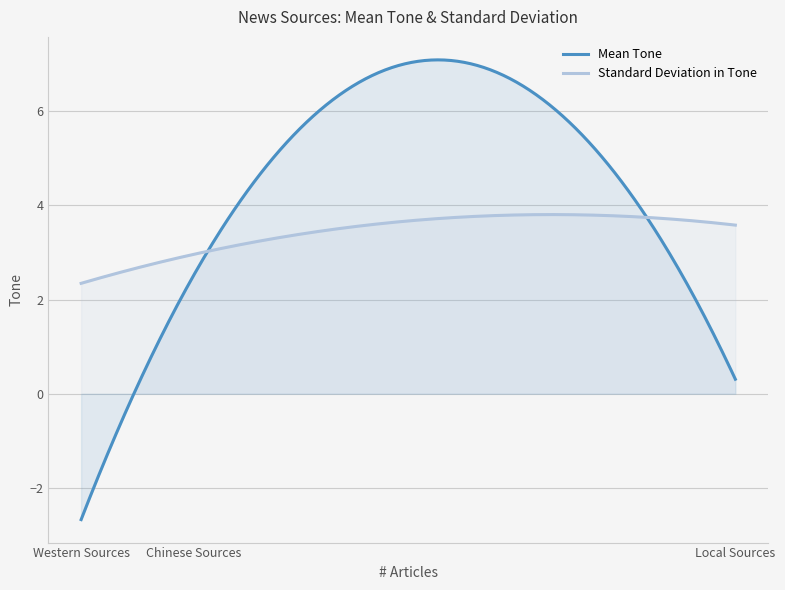

At how many categories does at least one series exceed -2?

3